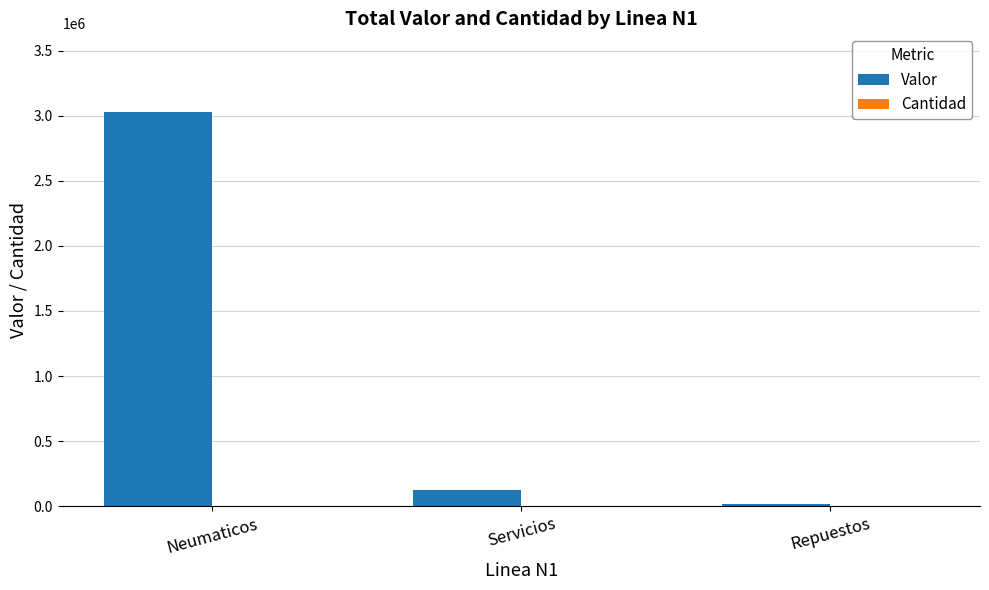

What is the sum of all Valor values?

3166068